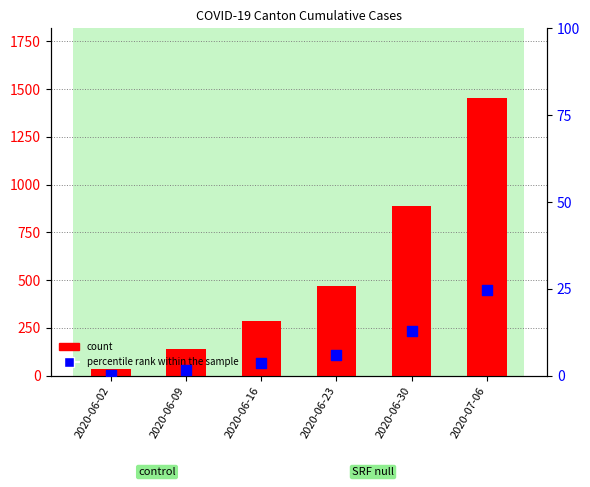

At which category is the sum across all series the highest?

2020-07-06